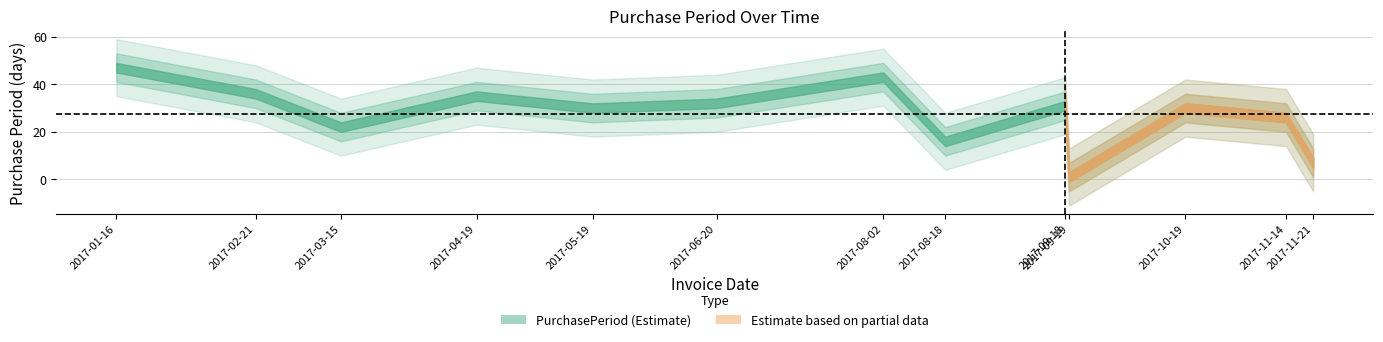

Where is the first local minimum?

2017-03-15